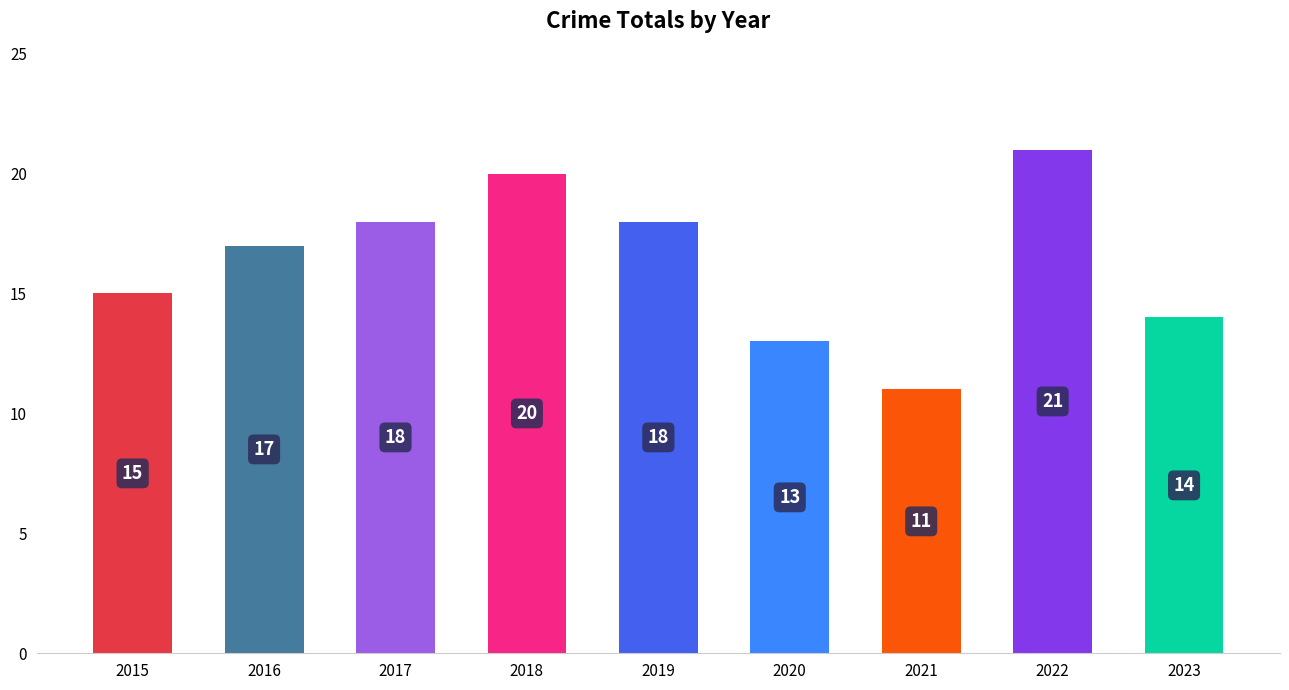

How many distinct data groups are displayed?

1